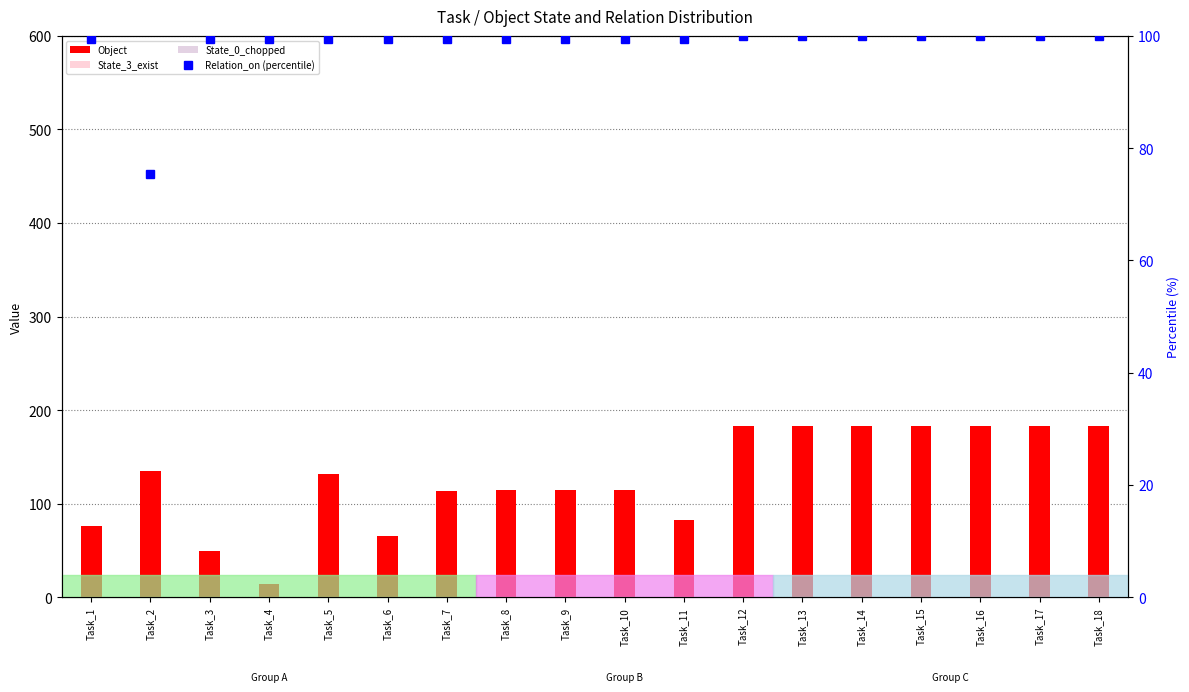

True or false: State_0_chopped has a value of 0.0 at Task_11.

True